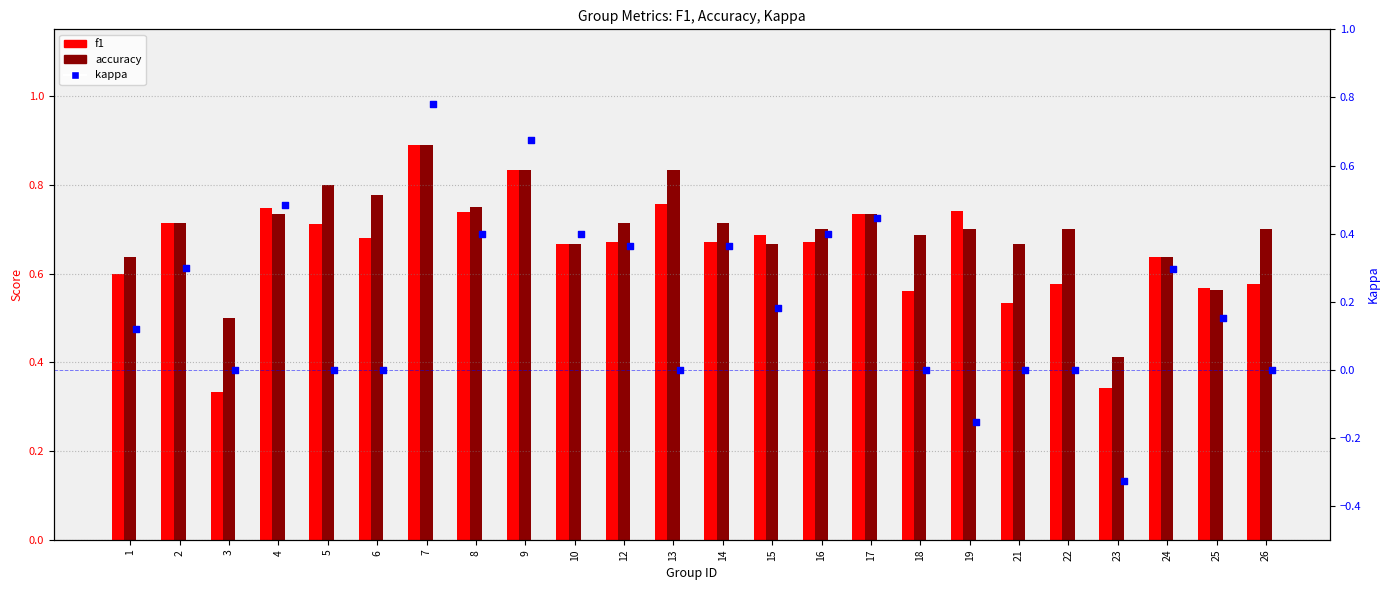

At how many categories does at least one series exceed 0?

24